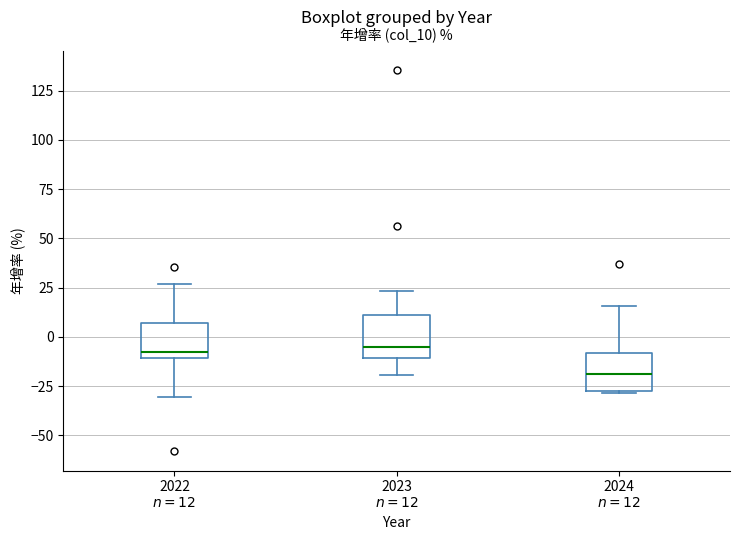

Where does the upper whisker of the box for 2024 $n=12$ end on the y-axis? The values are not printed on the chart, so give them approximately, as read against the axis.

15